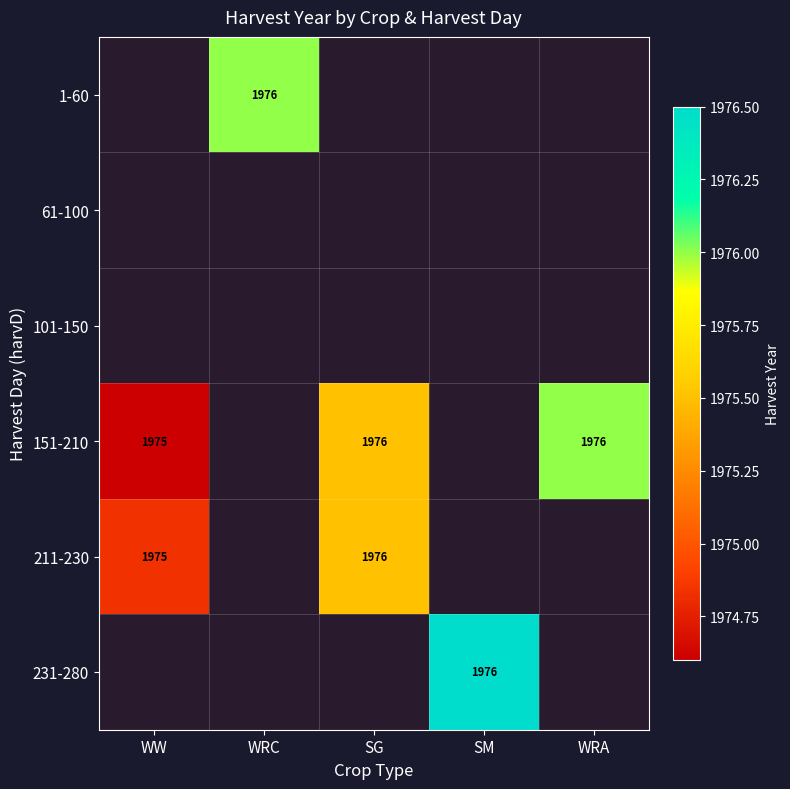

What is the greatest value displayed?

1976.5